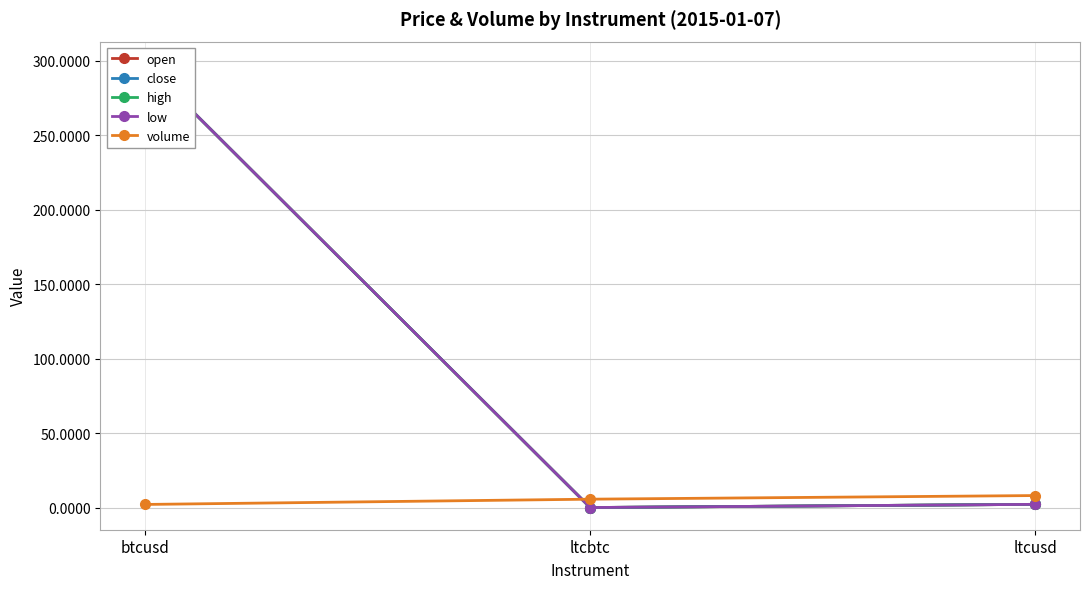

Where is close nearest to the value 148?

ltcusd